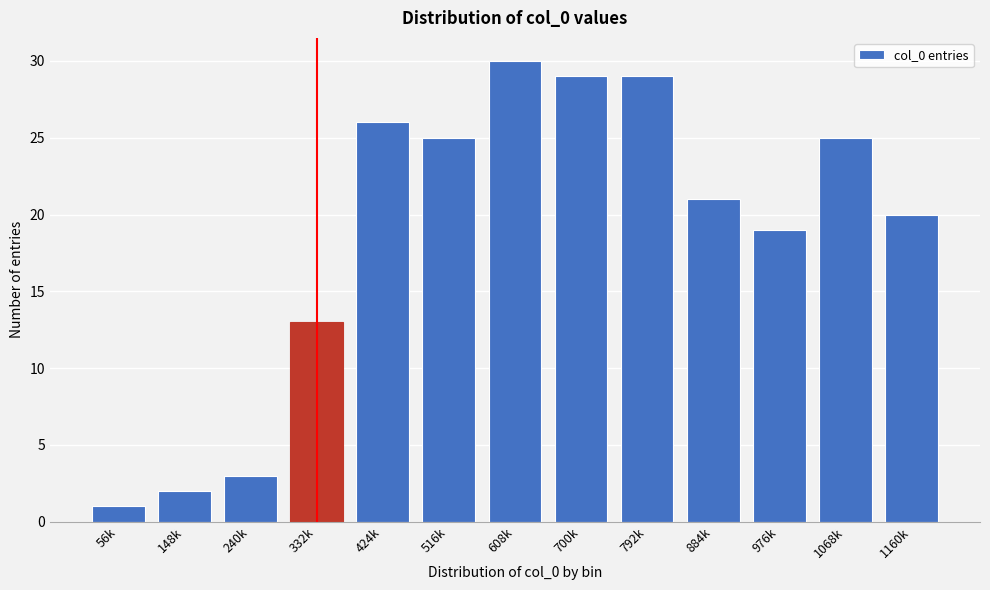

Reading left to right, what are all the values shown in this chart?

56k=1	148k=2	240k=3	332k=13	424k=26	516k=25	608k=30	700k=29	792k=29	884k=21	976k=19	1068k=25	1160k=20